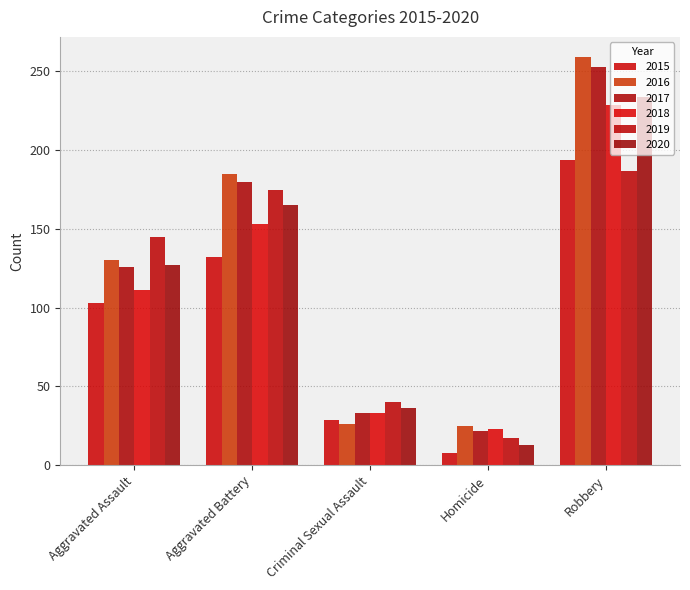

Reading right to left, what are all the values shown in this chart?

2015: 194	8	29	132	103
2016: 259	25	26	185	130
2017: 253	22	33	180	126
2018: 229	23	33	153	111
2019: 187	17	40	175	145
2020: 234	13	36	165	127